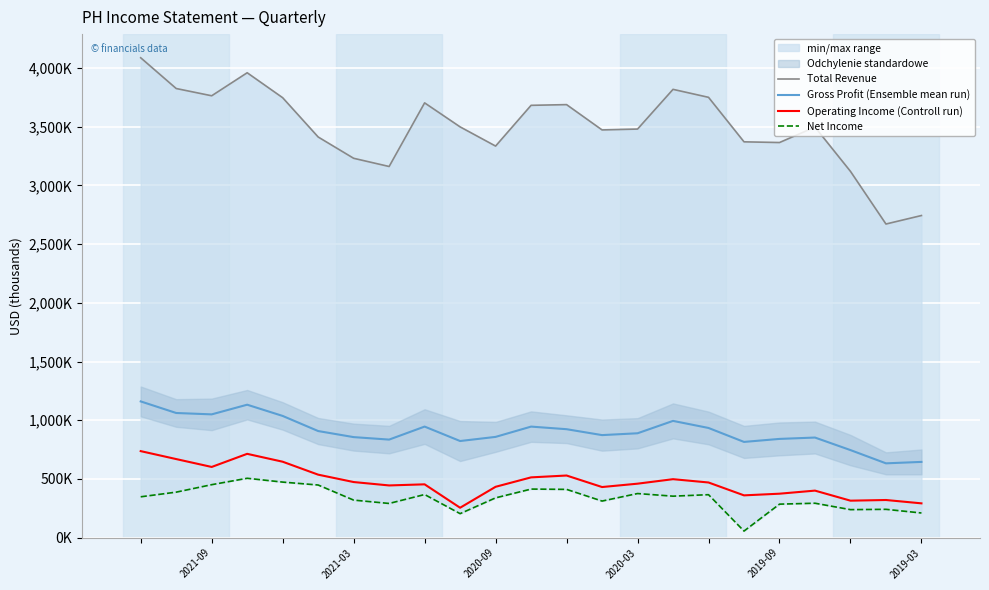

Is this an area chart (filled region under the line)?

No